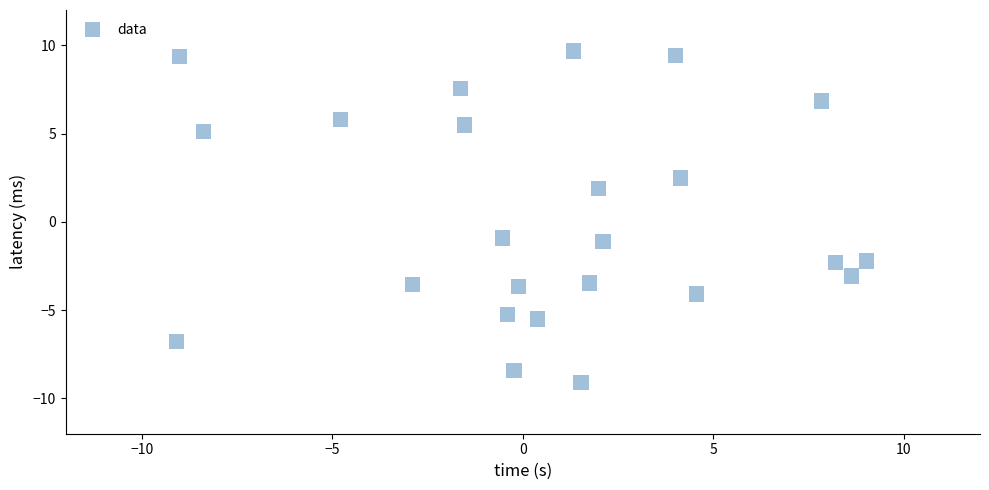

What is the range of X values (max minus min)?

18.1